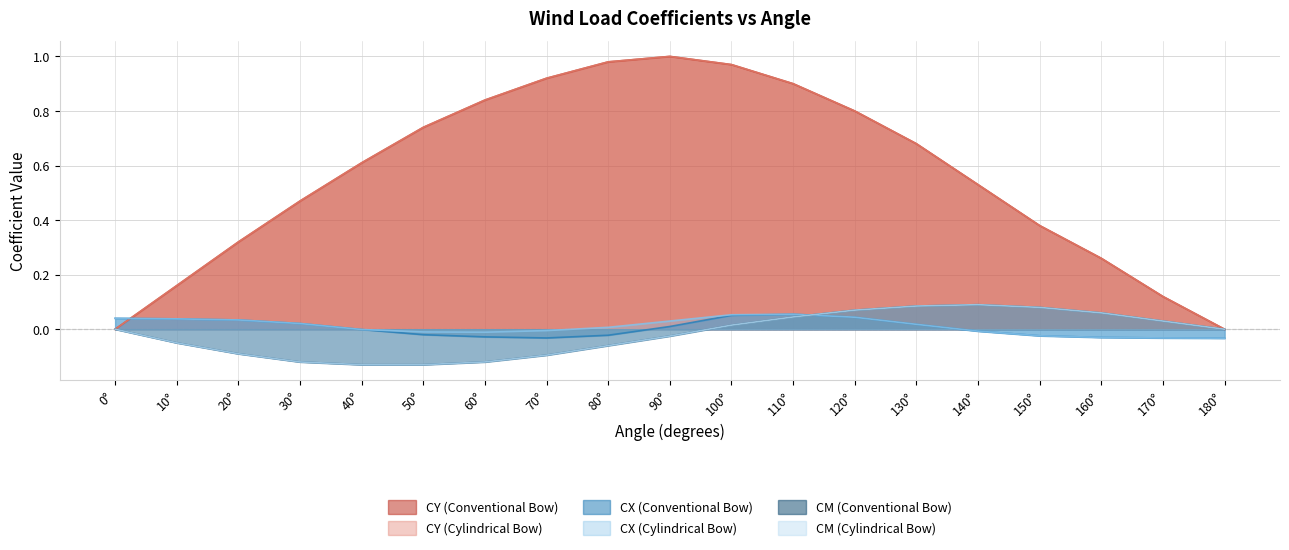

How many lines are shown in the chart?

6